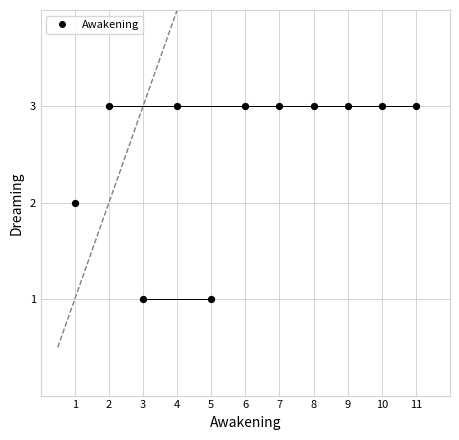

What is the average Y value?

3